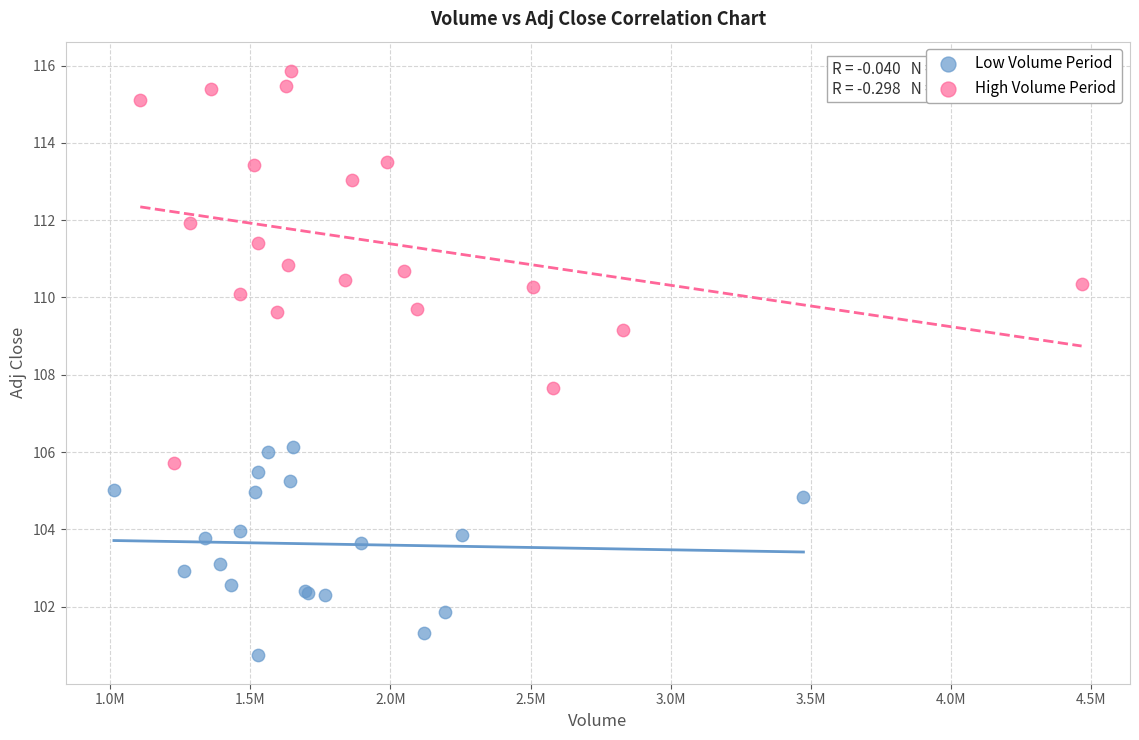

Which series contains the lowest Y value?

Low Volume Period